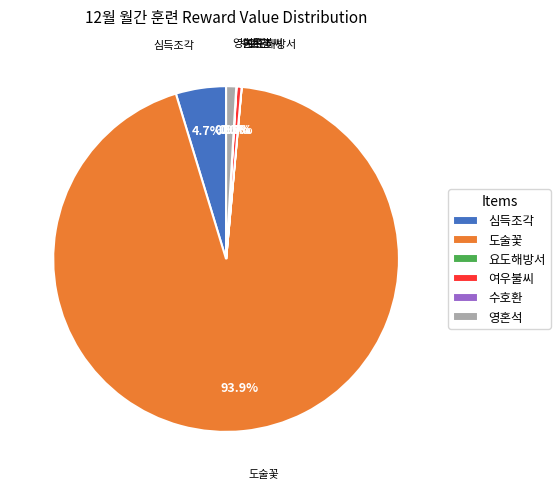

Between 영혼석 and 도술꽃, which is larger?

도술꽃